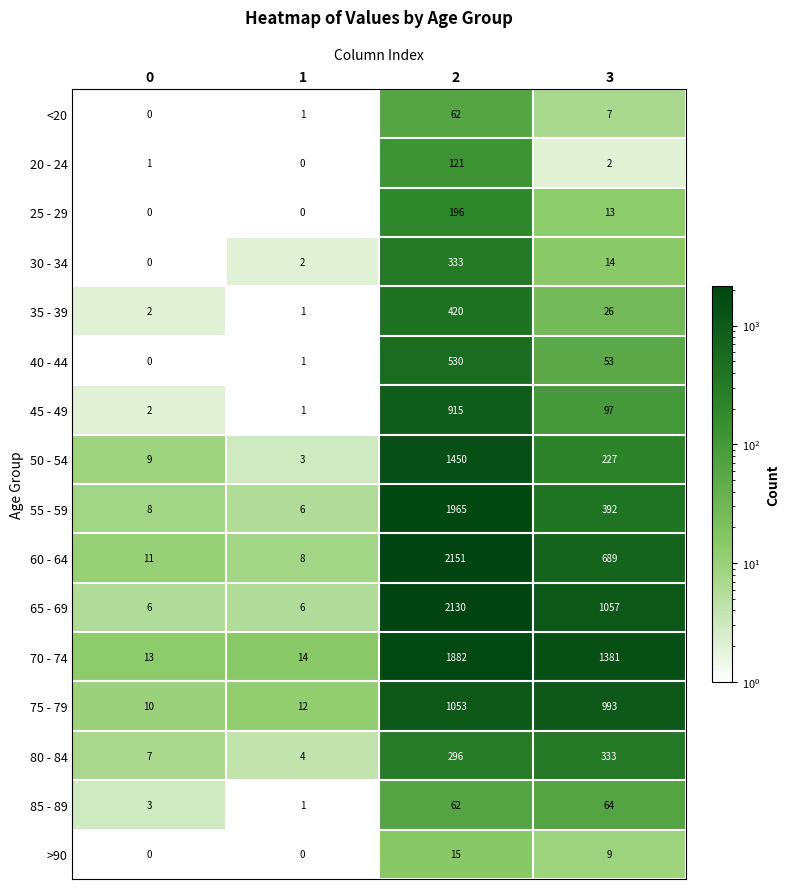

How many series are shown in this chart?

16